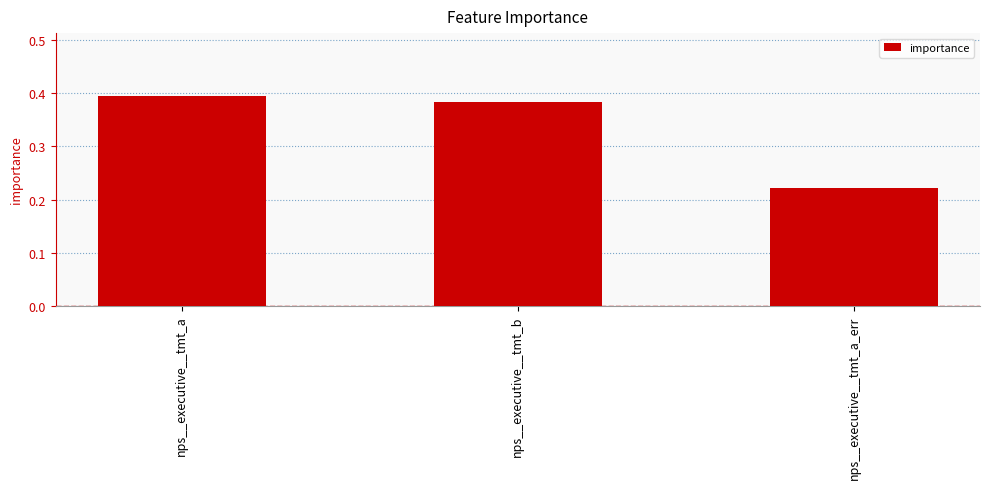

What is the average value?

0.3